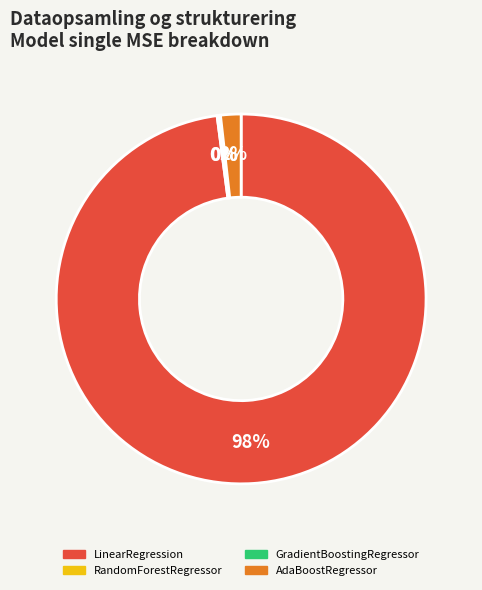

To the nearest percent, what is the difference between the AdaBoostRegressor and LinearRegression slice percentages?

96%